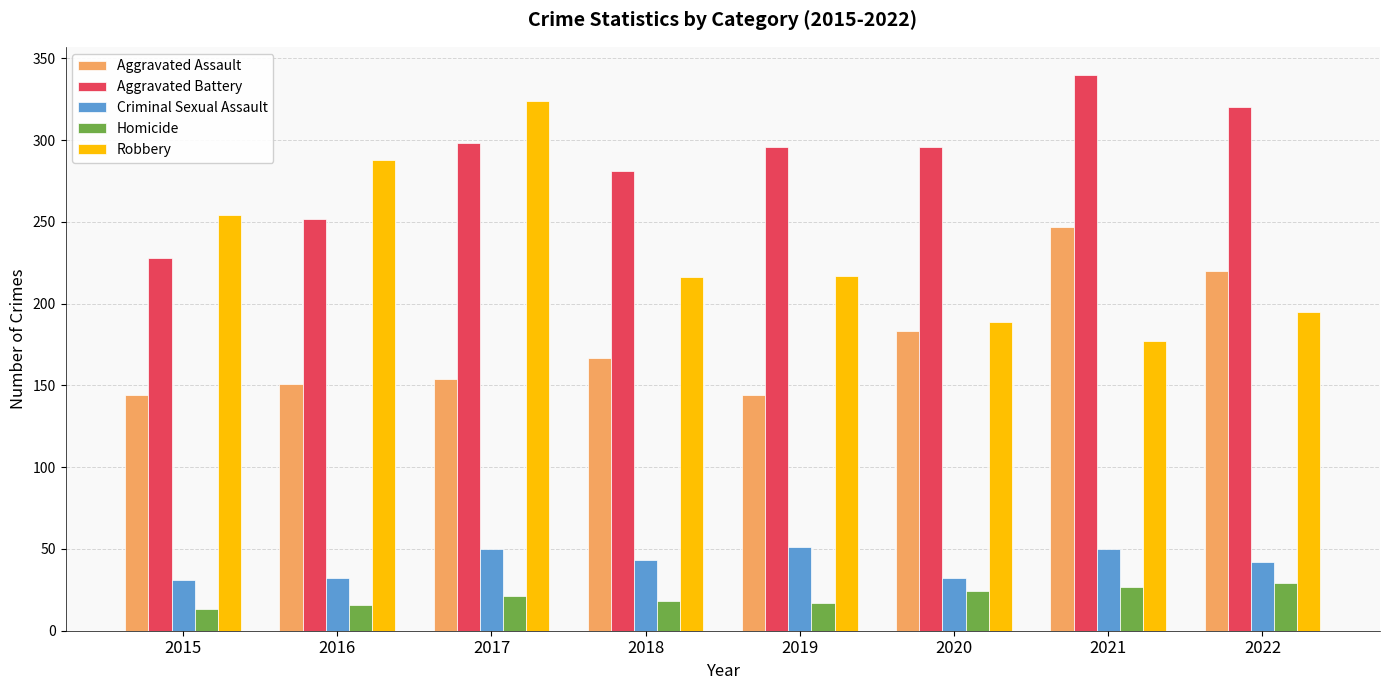

What value does the Aggravated Battery series have at 2017?

298